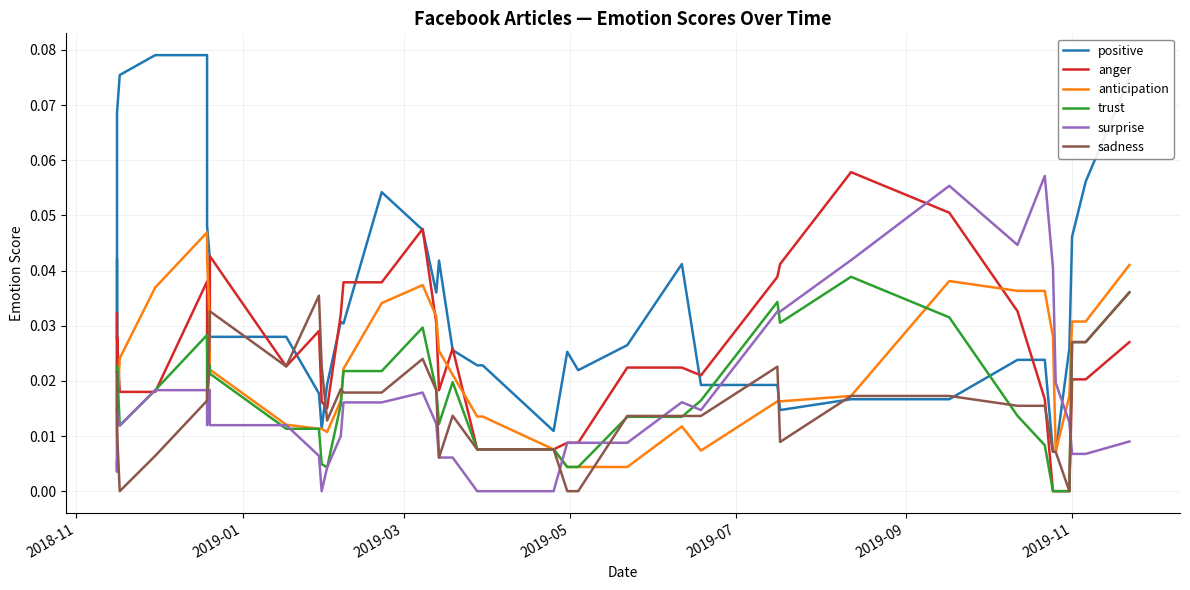

Which series has the largest range (max minus min)?

positive